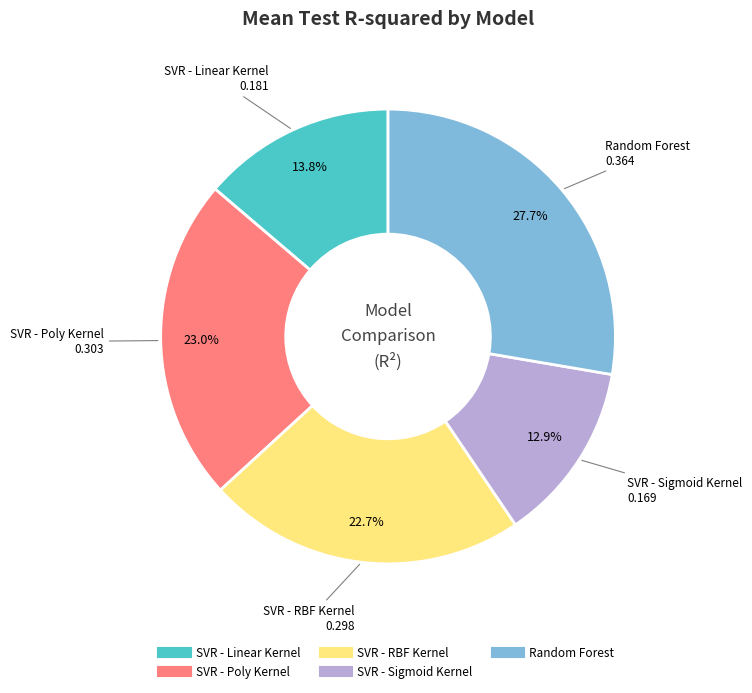

What is the total percentage of SVR - Linear Kernel and SVR - Poly Kernel?

36.8%